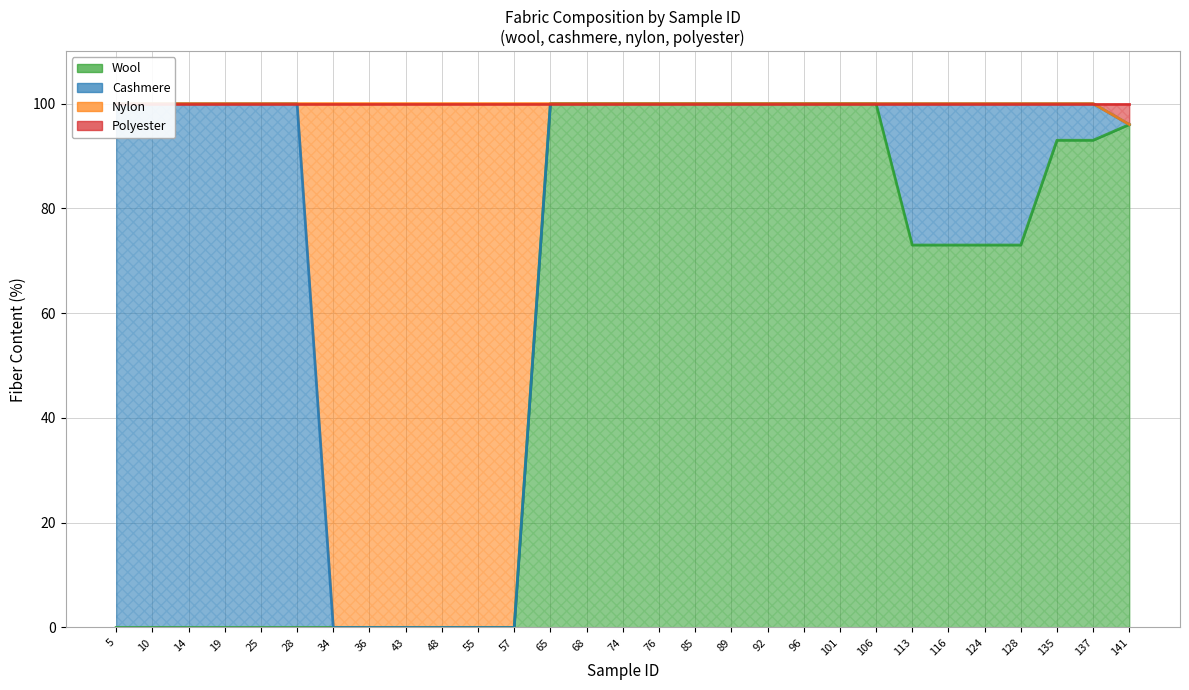

True or false: polyester has more than 1 interior local peaks.

False